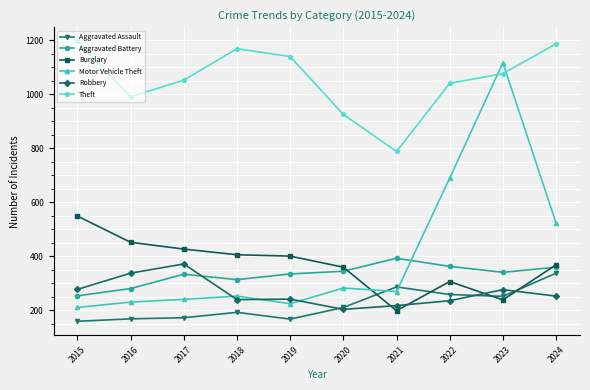

What is the sum of the Theft values at 2022 and 2016?

2030